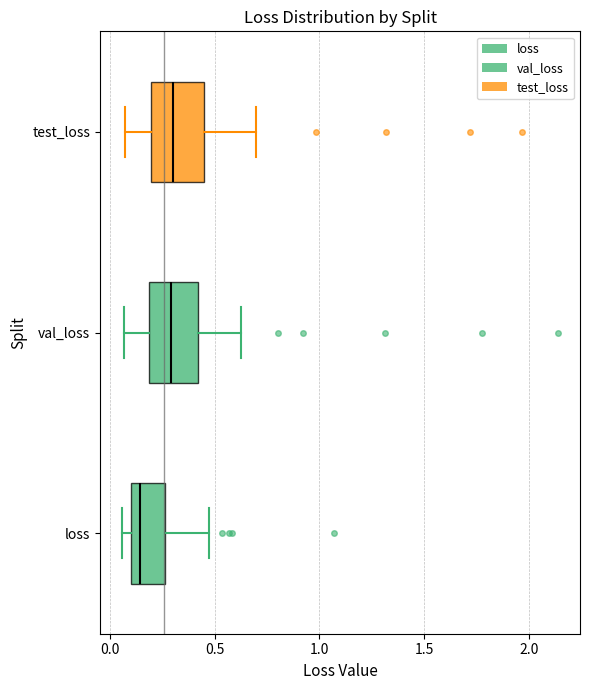

Reading bottom to top, read every box against the x-axis: the position of its median line, the range the box covers, and the ends of its whiskers. The values are not printed on the chart, so give them approximately, as read against the axis.

loss: median 0.15, box 0.10 to 0.25, whiskers 0.05 to 0.45
val_loss: median 0.30, box 0.20 to 0.40, whiskers 0.05 to 0.65
test_loss: median 0.30, box 0.20 to 0.45, whiskers 0.05 to 0.70